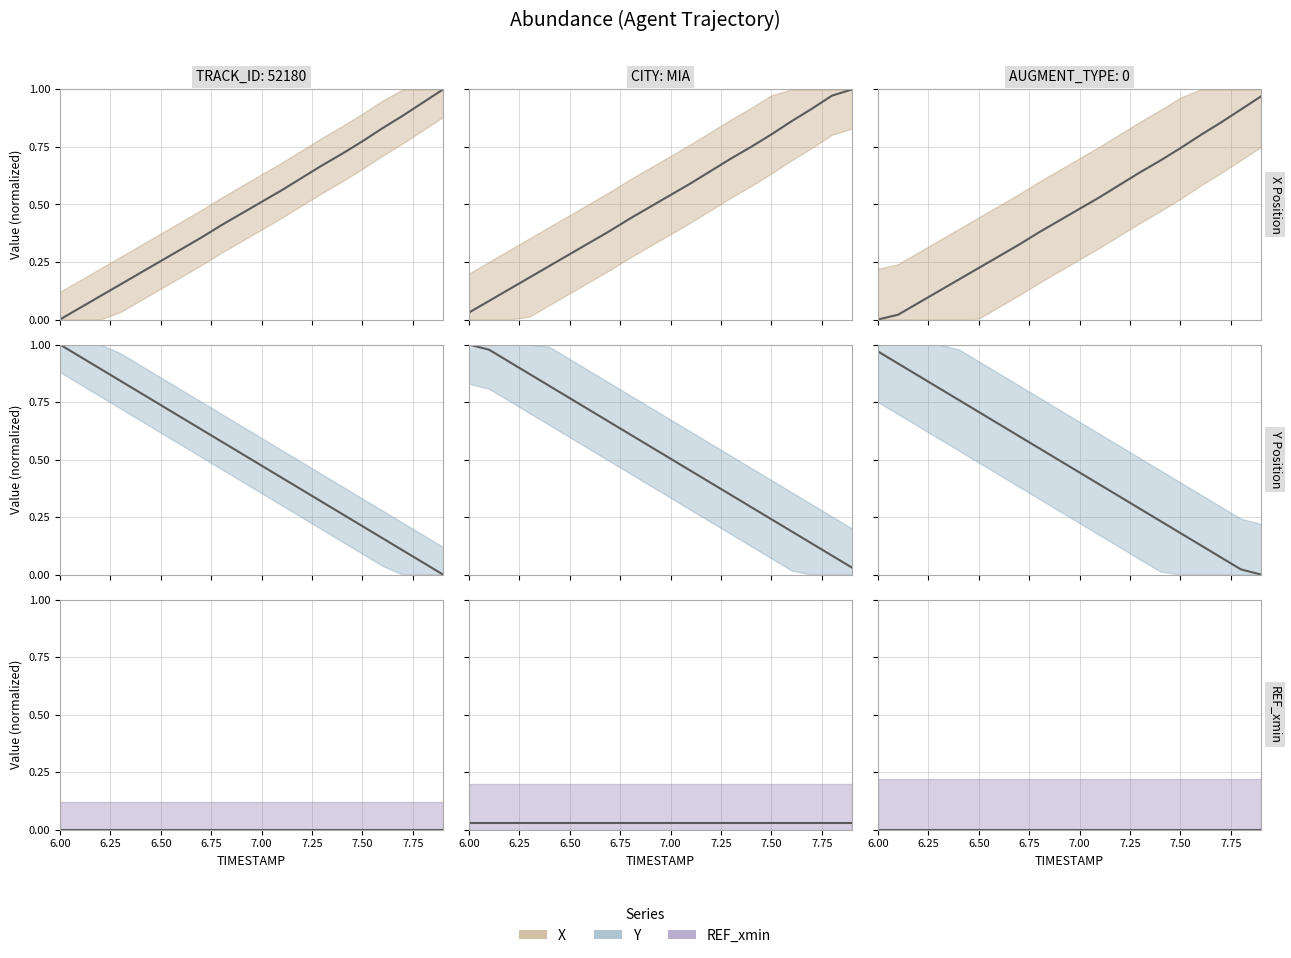

Rank the series at 7.50 from highest to lowest value.

X, Y, REF_xmin